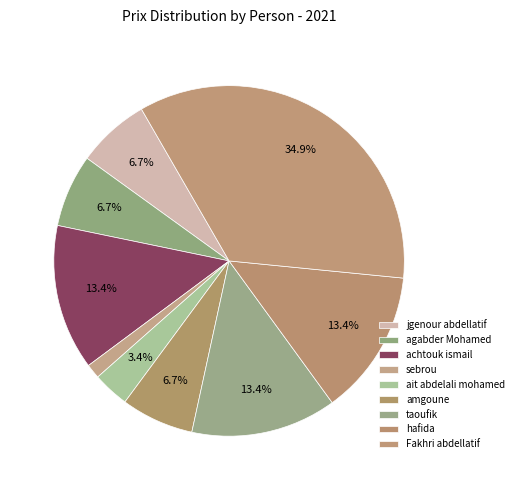

To the nearest percent, what portion does hafida represent?

13%